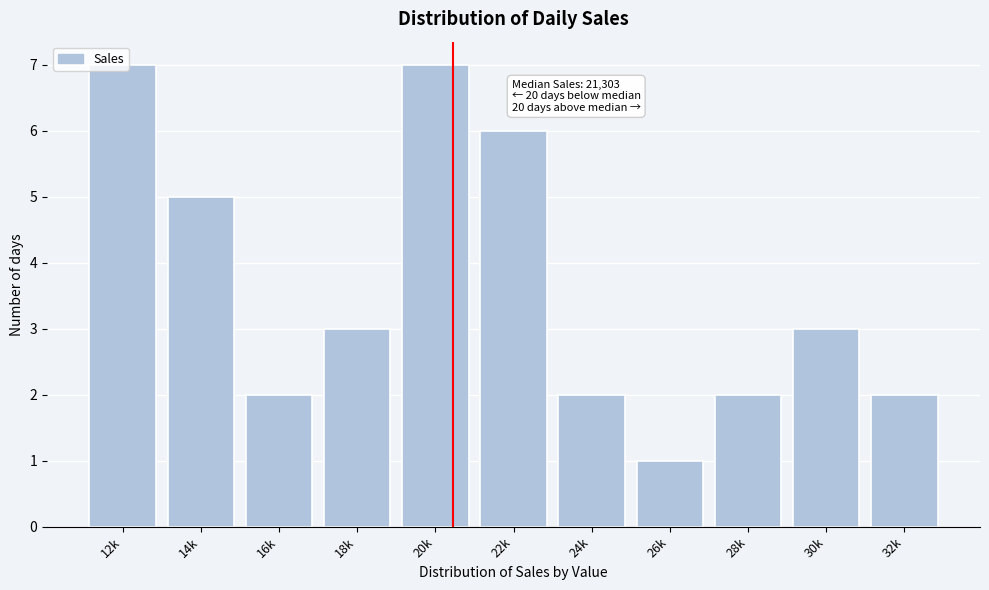

What is the change in value from 22k to 30k?

-3